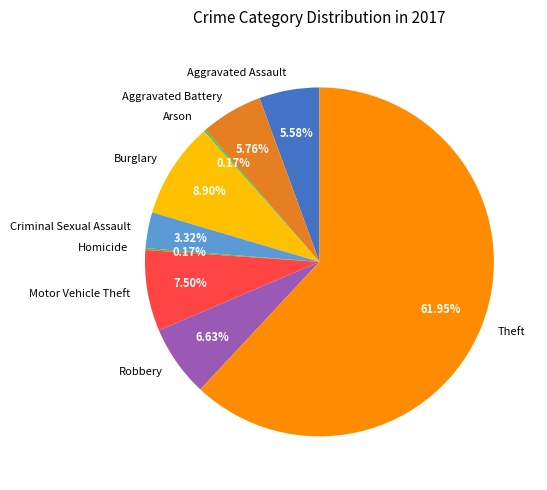

Does Theft represent more than half of the total?

Yes